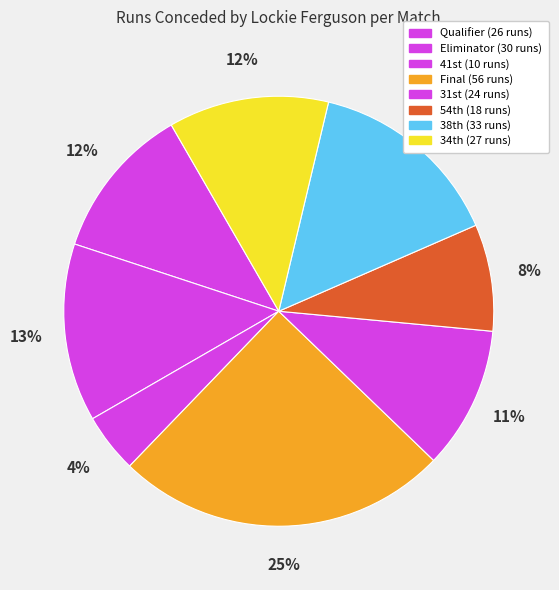

How many slices are in this pie chart?

8